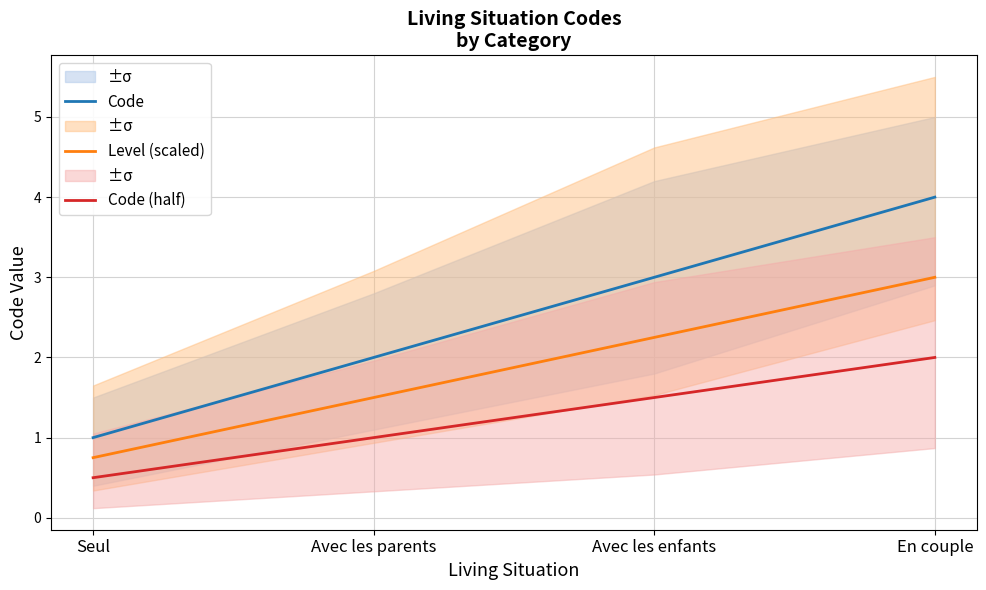

Where is Level (scaled) nearest to the value 1?

Seul